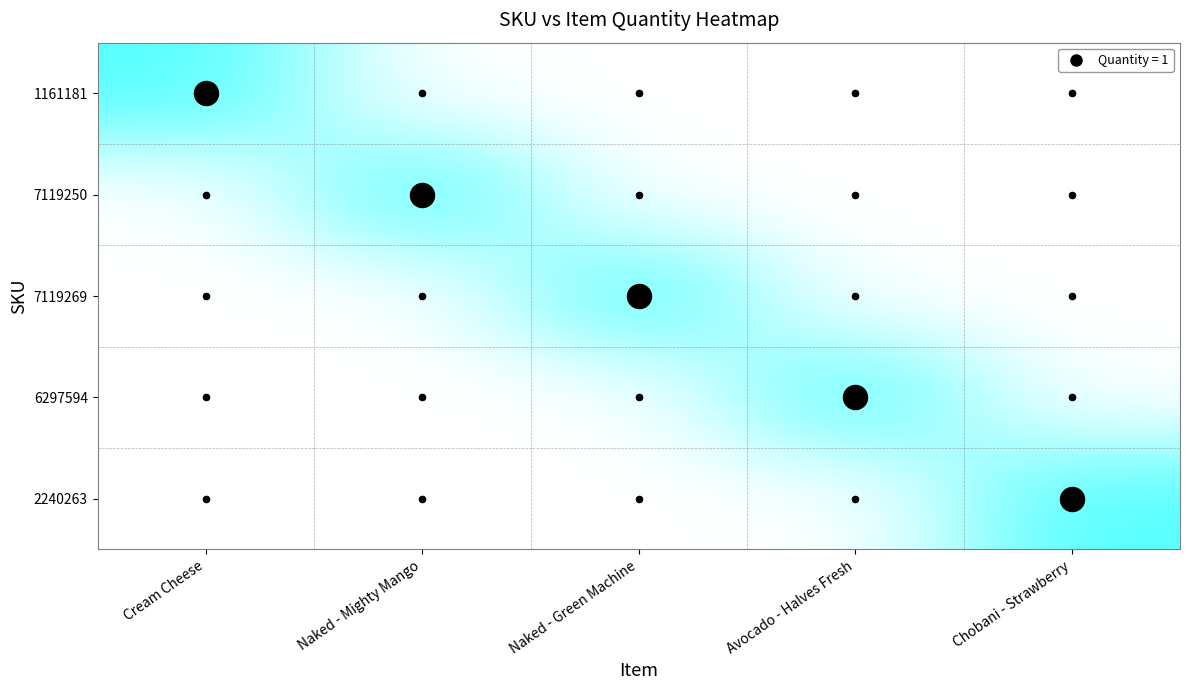

Reading left to right, what are all the values shown in this chart?

1161181: Cream Cheese=1	Naked - Mighty Mango=0	Naked - Green Machine=0	Avocado - Halves Fresh=0	Chobani - Strawberry=0
7119250: Cream Cheese=0	Naked - Mighty Mango=1	Naked - Green Machine=0	Avocado - Halves Fresh=0	Chobani - Strawberry=0
7119269: Cream Cheese=0	Naked - Mighty Mango=0	Naked - Green Machine=1	Avocado - Halves Fresh=0	Chobani - Strawberry=0
6297594: Cream Cheese=0	Naked - Mighty Mango=0	Naked - Green Machine=0	Avocado - Halves Fresh=1	Chobani - Strawberry=0
2240263: Cream Cheese=0	Naked - Mighty Mango=0	Naked - Green Machine=0	Avocado - Halves Fresh=0	Chobani - Strawberry=1